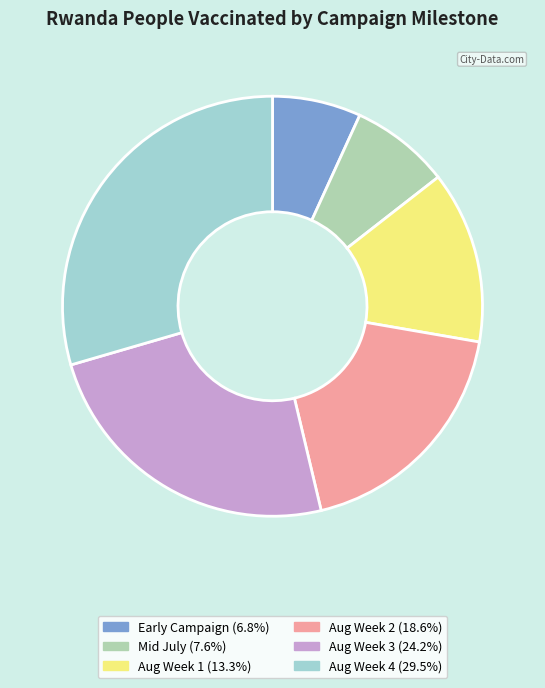

Count the number of slices in the pie.

6